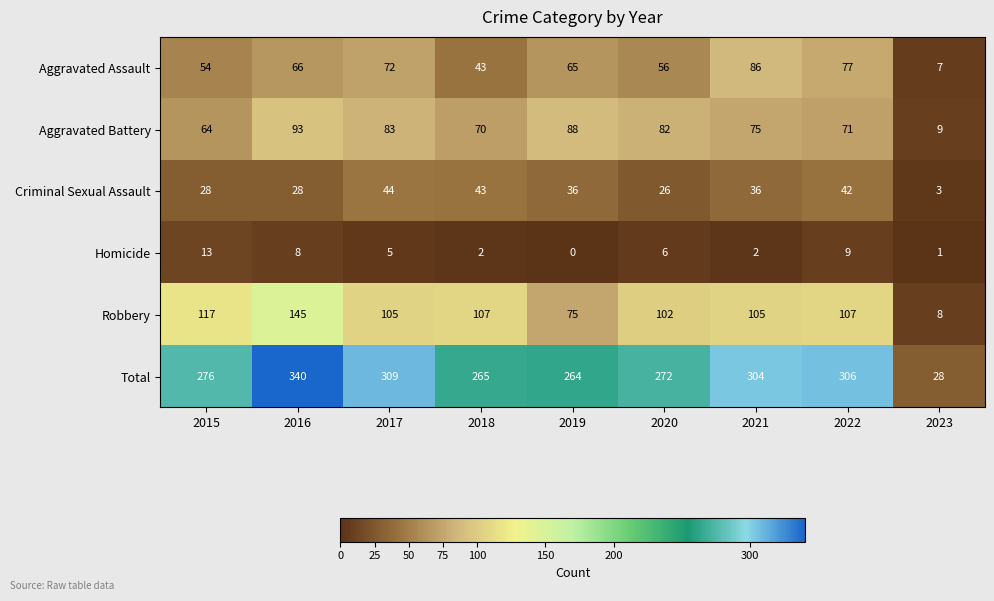

List the series in order of their peak value, highest first.

Total, Robbery, Aggravated Battery, Aggravated Assault, Criminal Sexual Assault, Homicide